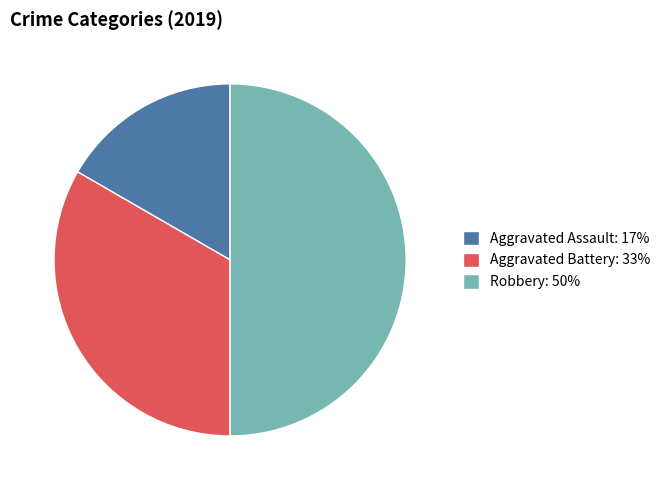

Is the sum of Aggravated Battery: 33% and Robbery: 50% greater than half?

Yes